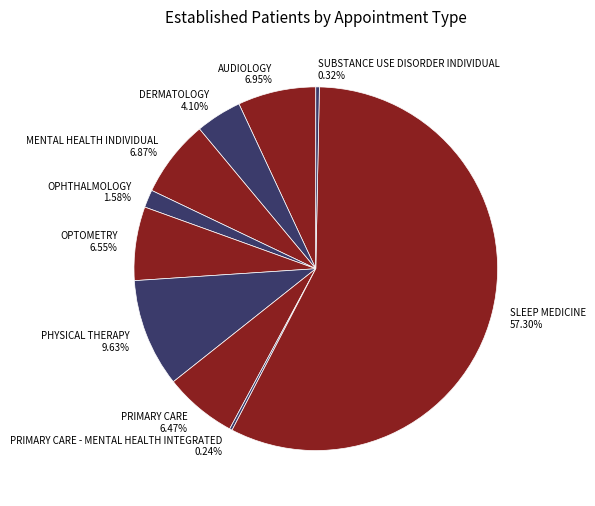

Which category has the biggest portion of the pie?

SLEEP MEDICINE